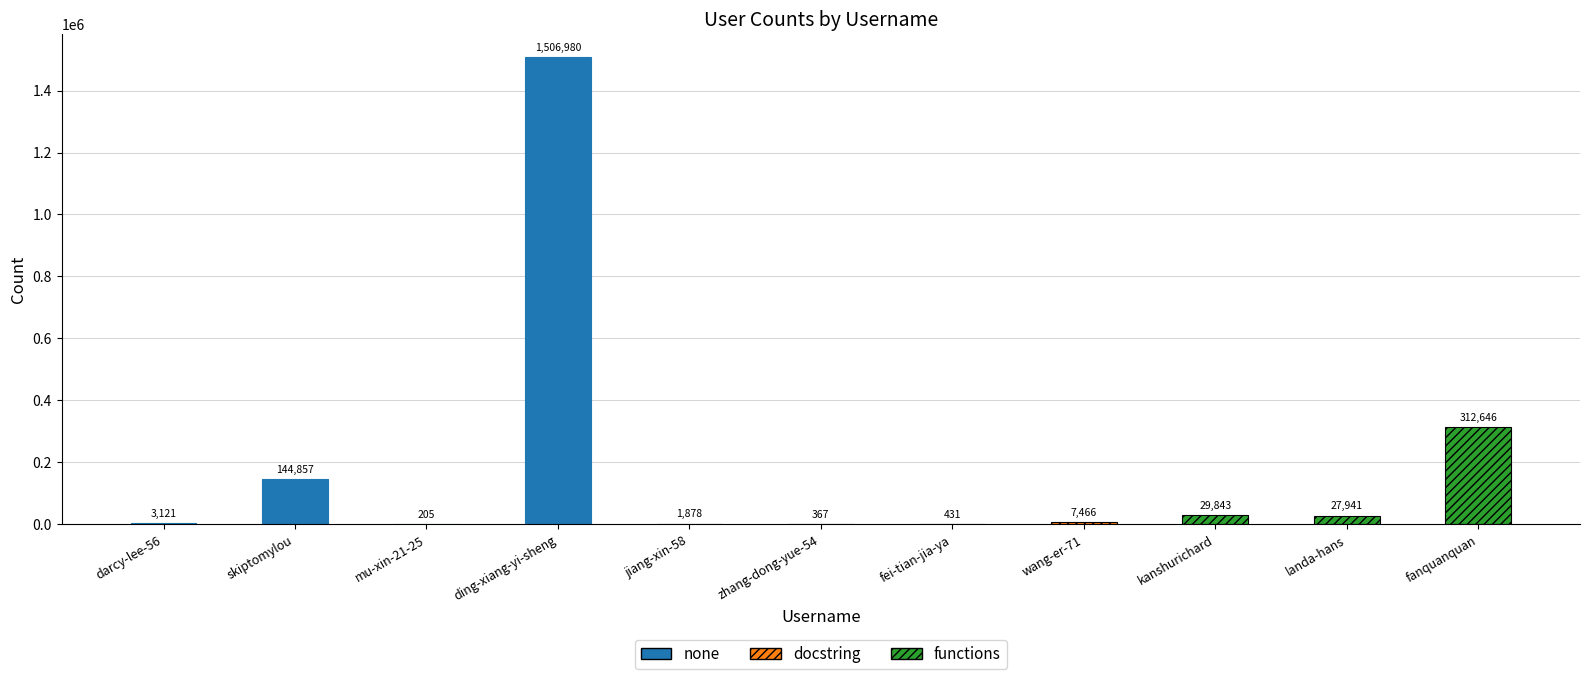

At which category does the chart reach its peak across all series?

ding-xiang-yi-sheng